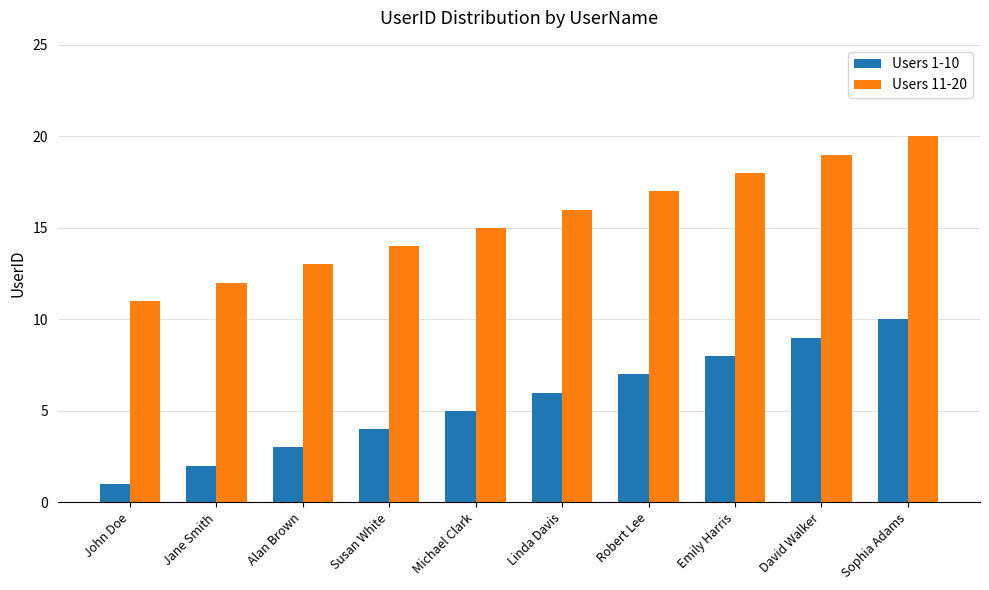

Rank the series by their maximum value, from highest to lowest.

Users 11-20, Users 1-10